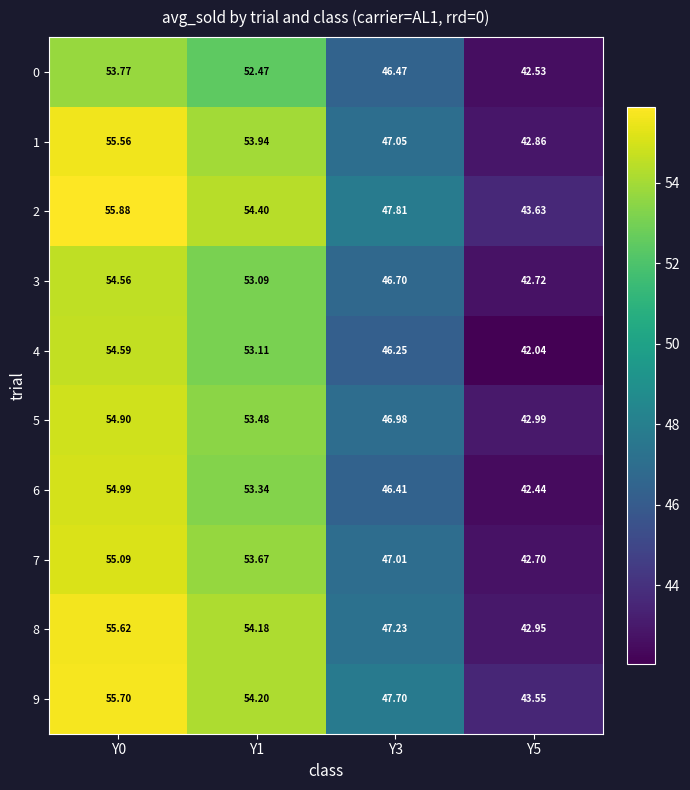

What is the smallest value displayed?

42.0